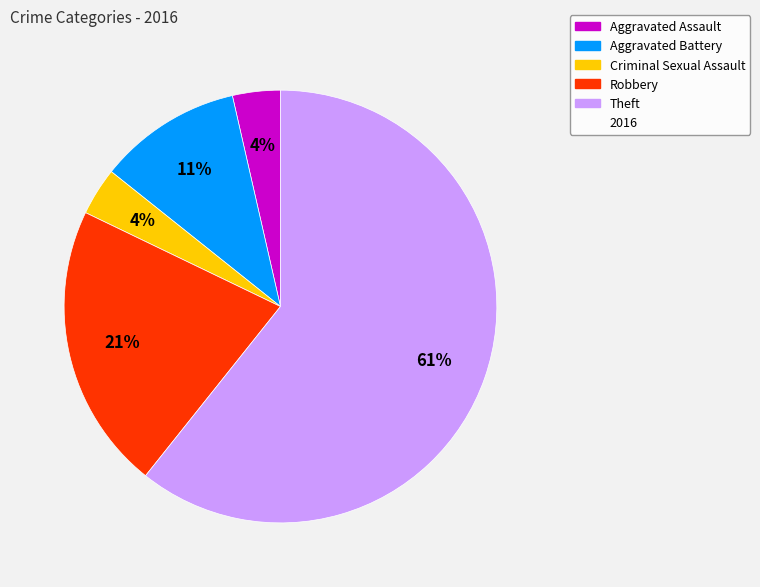

How many slices are in this pie chart?

5